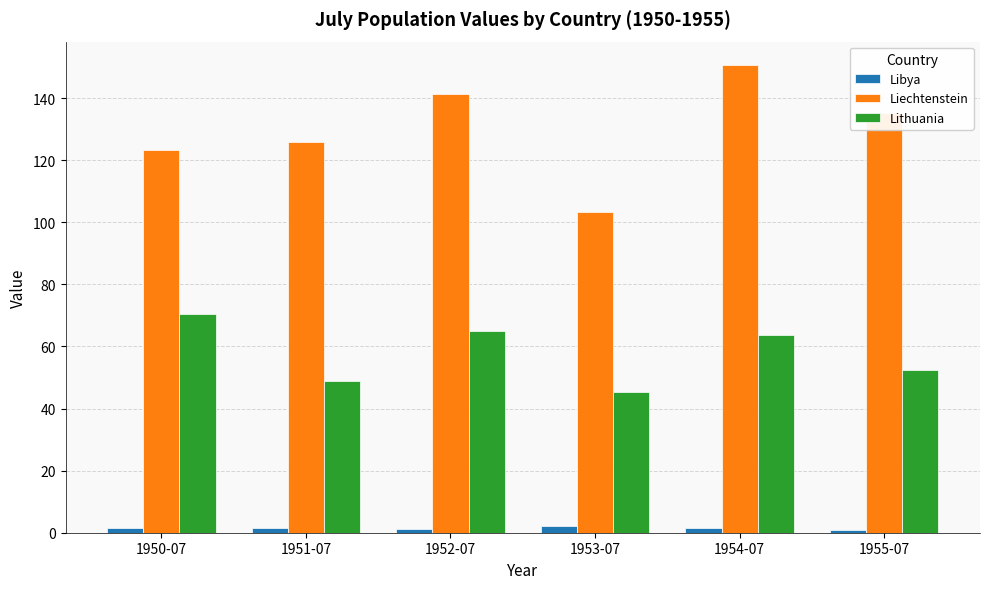

Which series changed the most between 1951-07 and 1952-07?

Lithuania